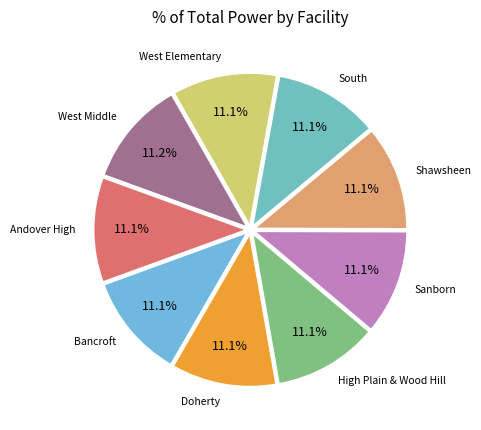

To the nearest percent, what portion does South represent?

11%